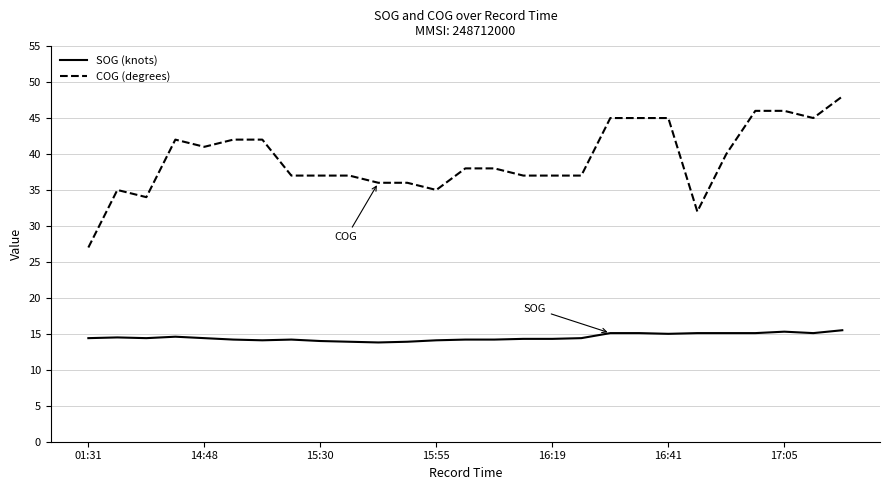

What is the lowest value of the SOG (knots) series?

13.8